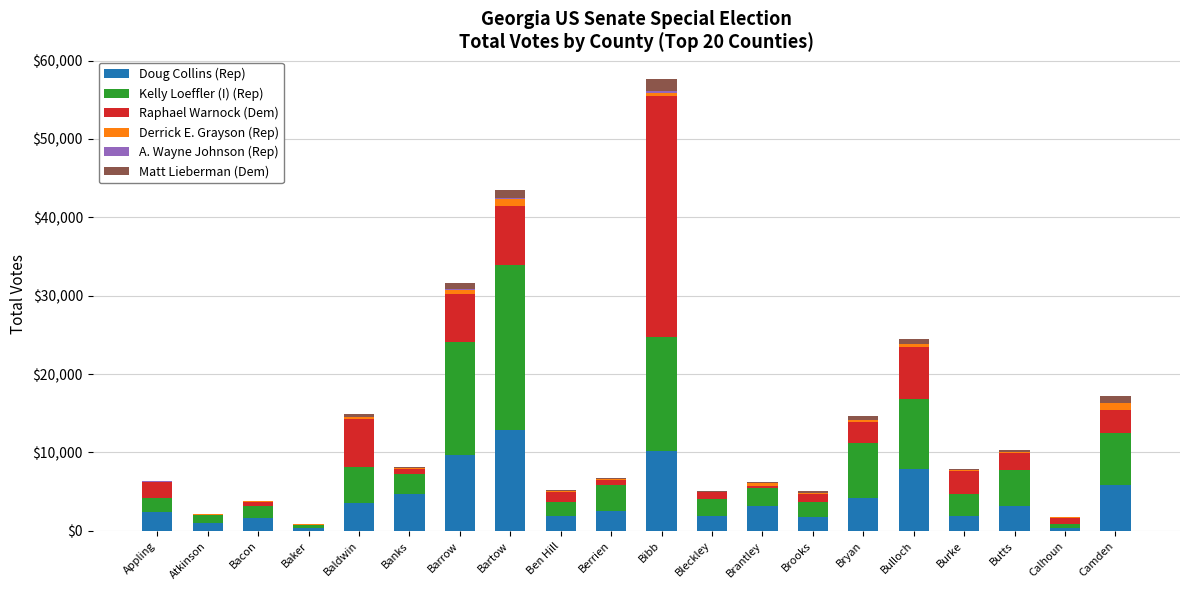

What is the highest value of the Doug Collins (Rep) series?

12832